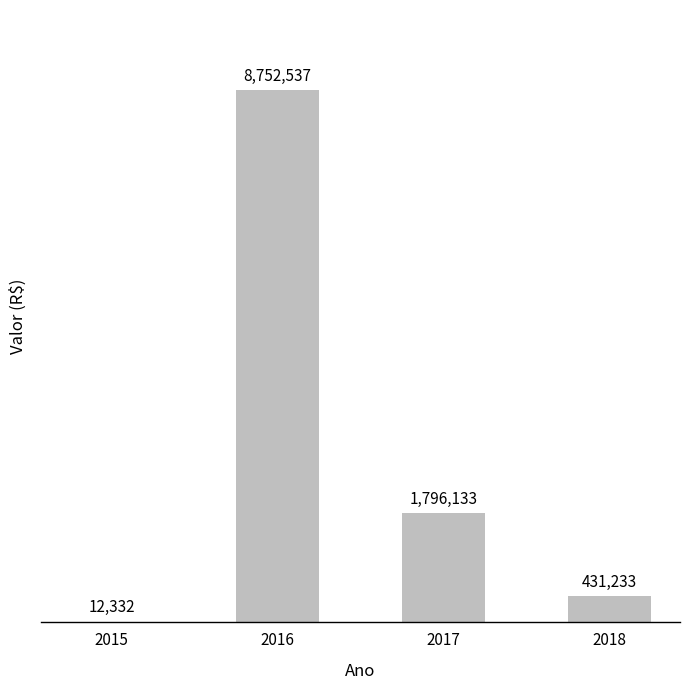

What is the change in value from 2015 to 2016?

+8740205